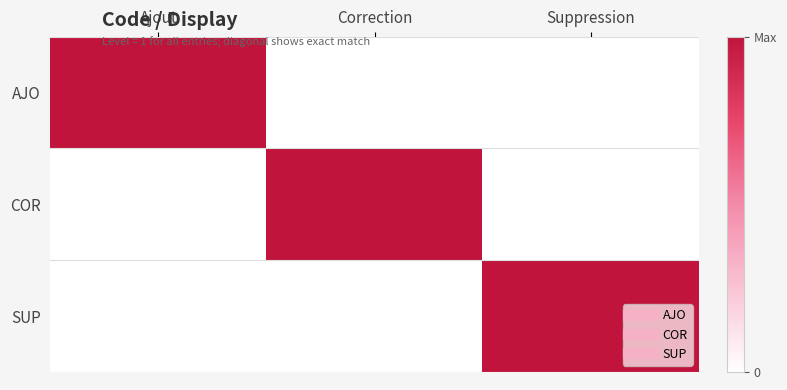

Reading left to right, what are all the values shown in this chart?

AJO: Ajout=1	Correction=0	Suppression=0
COR: Ajout=0	Correction=1	Suppression=0
SUP: Ajout=0	Correction=0	Suppression=1